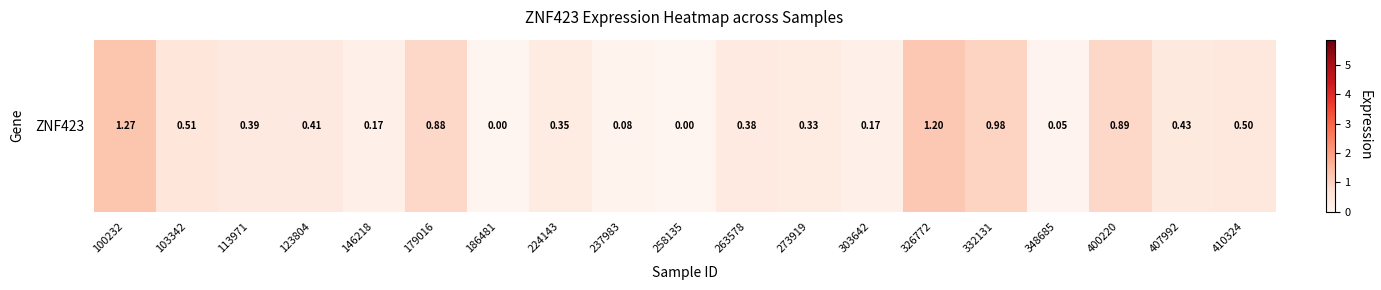

Reading right to left, list all the values displayed in this chart.

410324=0.5	407992=0.4	400220=0.9	348685=0.1	332131=1.0	326772=1.2	303642=0.2	273919=0.3	263578=0.4	258135=0.0	237983=0.1	224143=0.3	186481=0.0	179016=0.9	146218=0.2	123804=0.4	113971=0.4	103342=0.5	100232=1.3